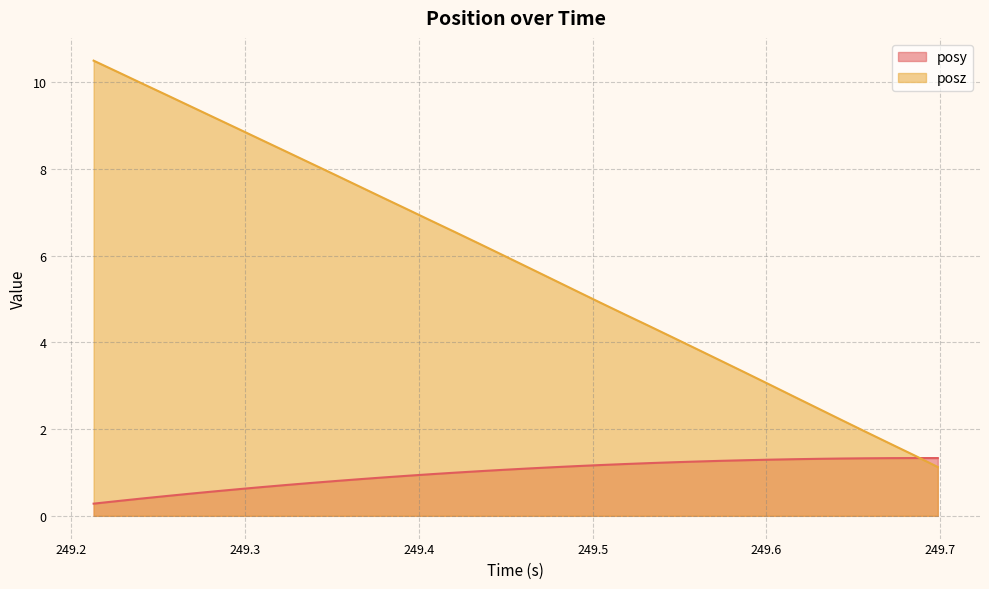

What is the difference between the maximum and minimum values in the posy series?

1.1